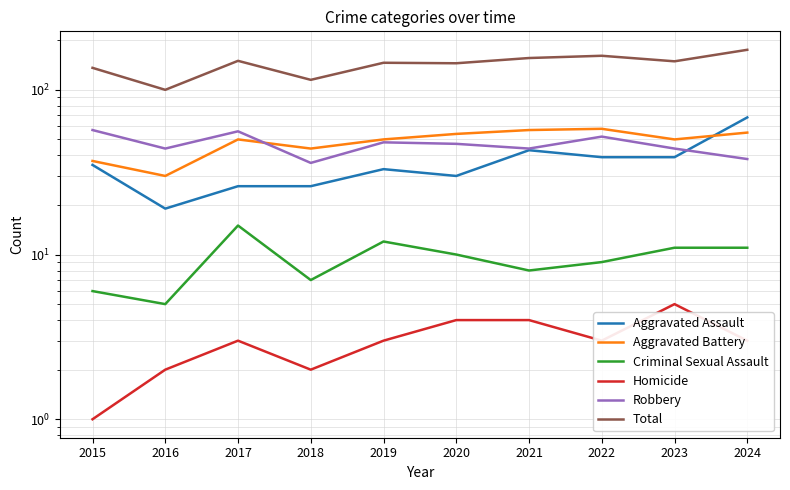

What is the total value across all series at 2022?

322